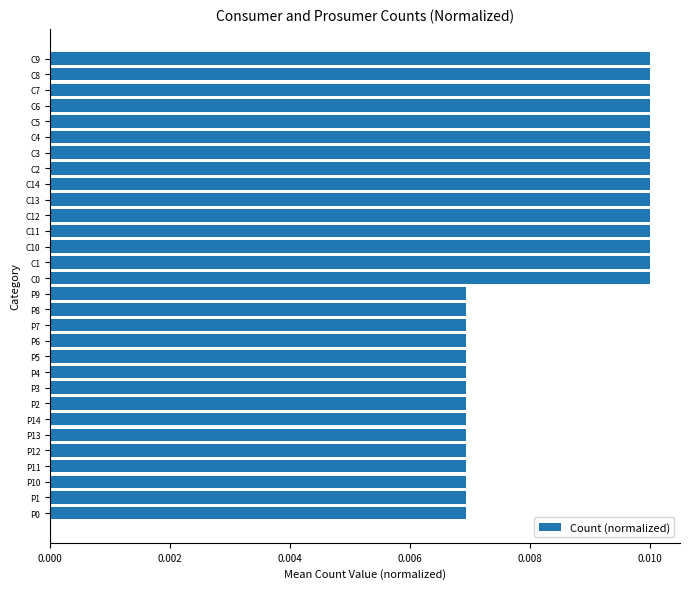

Does the chart contain any negative values?

No